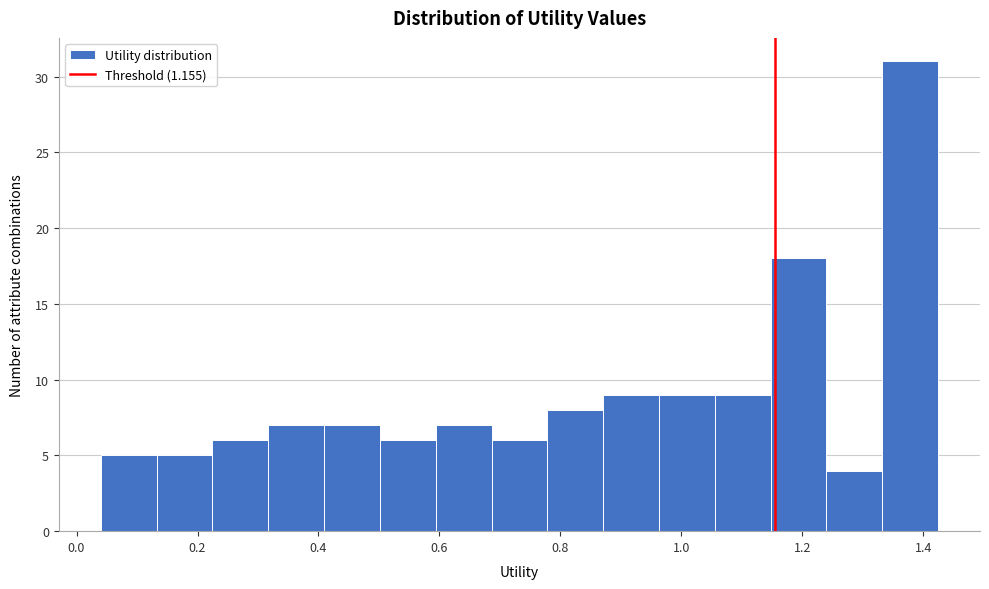

Reading left to right, list every bar in this chart as the range it spans on the x-axis followed by its height. Neither the bar edges nor the heights are printed on the chart, so give them approximately, as read against the axes.

0.04 to 0.14: 5
0.14 to 0.22: 5
0.22 to 0.32: 6
0.32 to 0.40: 7
0.40 to 0.50: 7
0.50 to 0.60: 6
0.60 to 0.68: 7
0.68 to 0.78: 6
0.78 to 0.88: 8
0.88 to 0.96: 9
0.96 to 1.06: 9
1.06 to 1.14: 9
1.14 to 1.24: 18
1.24 to 1.34: 4
1.34 to 1.42: 31